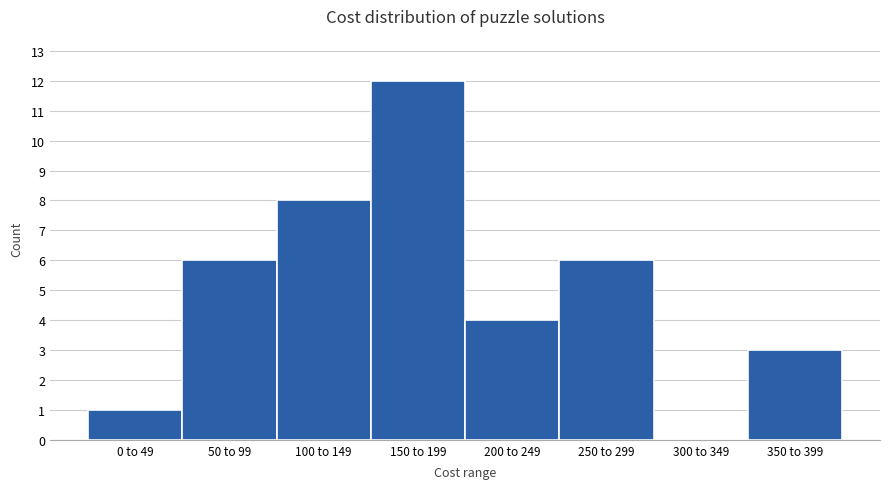

Reading left to right, what are all the values shown in this chart?

0 to 49=1	50 to 99=6	100 to 149=8	150 to 199=12	200 to 249=4	250 to 299=6	300 to 349=0	350 to 399=3